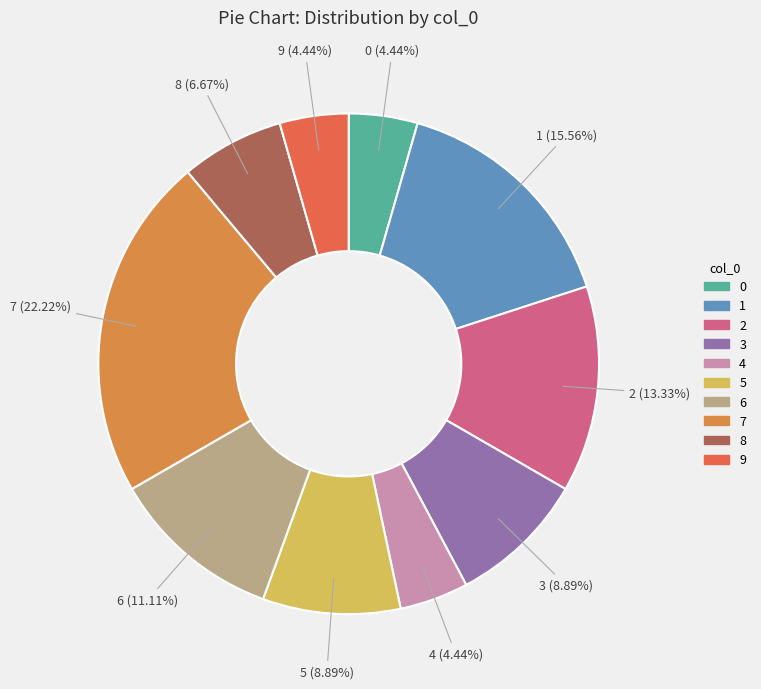

Count the number of slices in the pie.

10